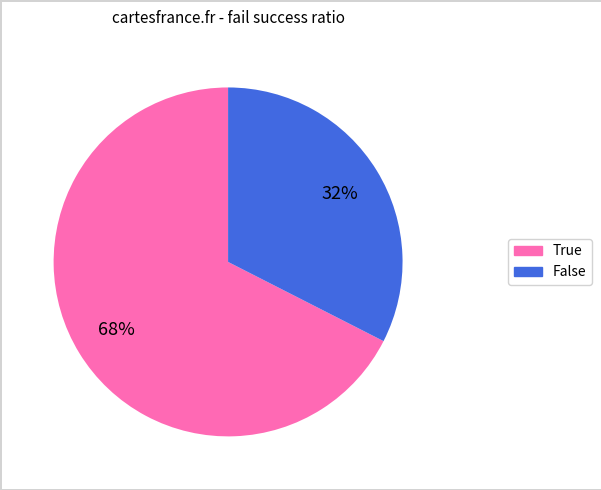

Is it true that False is 32% of the pie?

True